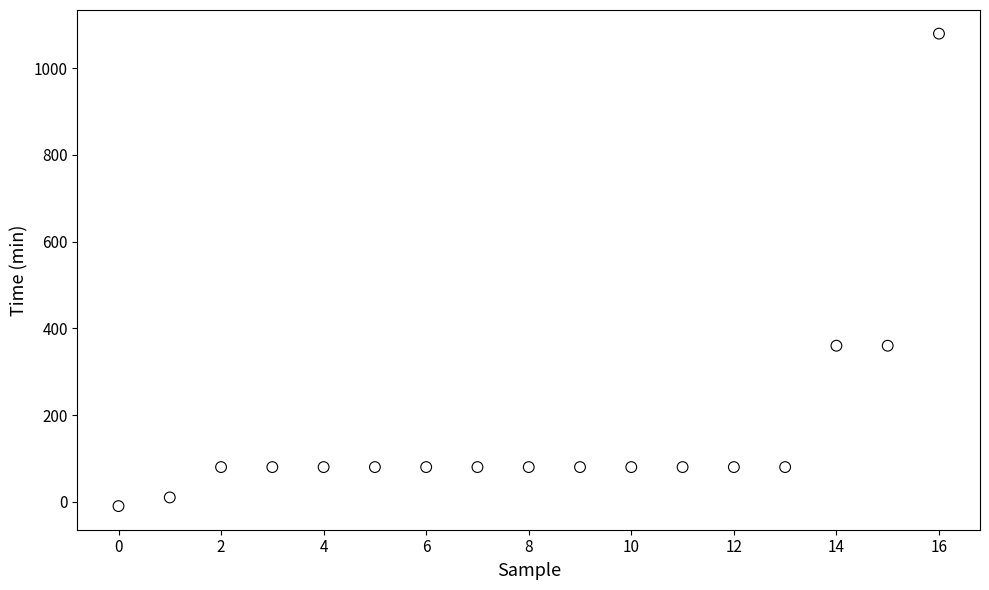

What is the range of Y values (max minus min)?

1090